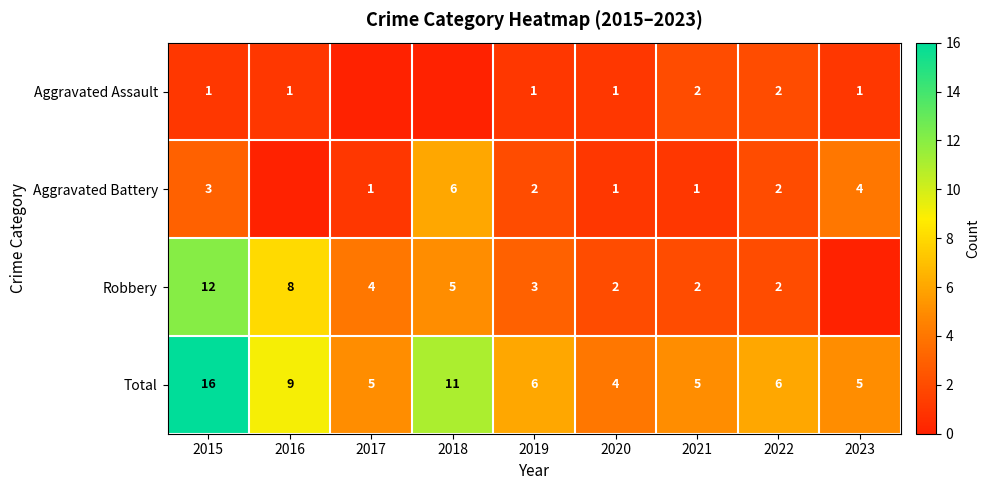

Which category has the lowest value in the Total series?

2020